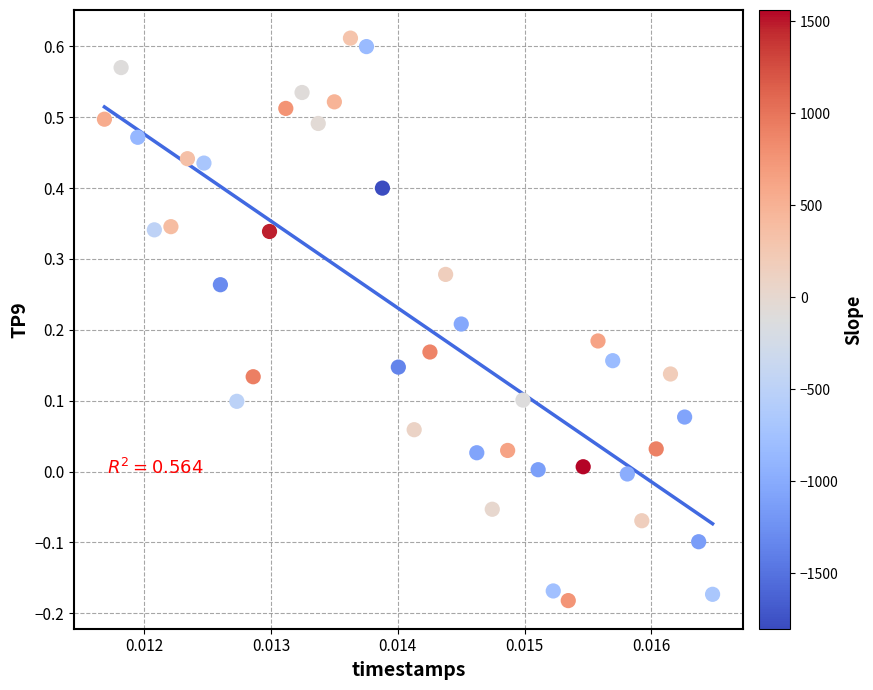

What is the range of Y values (max minus min)?

0.8